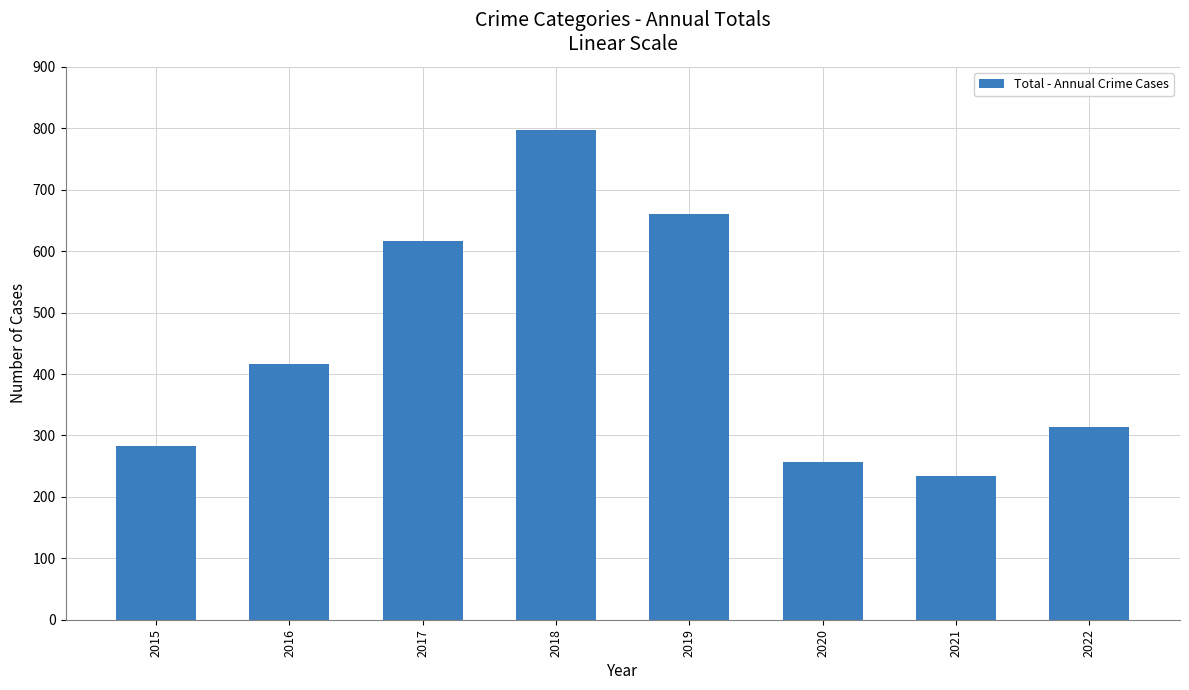

What is the value of the 4th bar from the left?

797